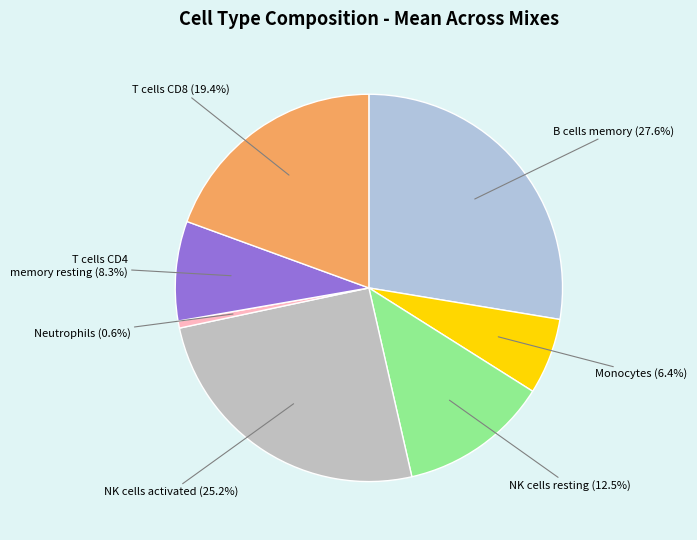

Count the number of slices in the pie.

7